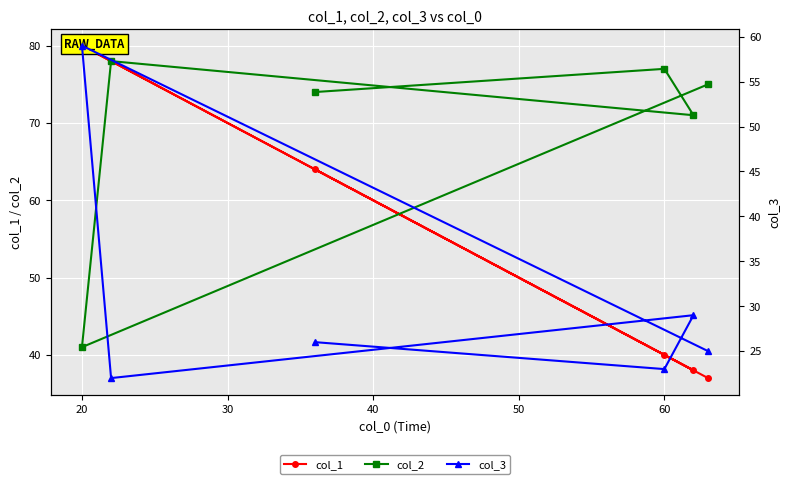

What is the minimum value for col_2?

41